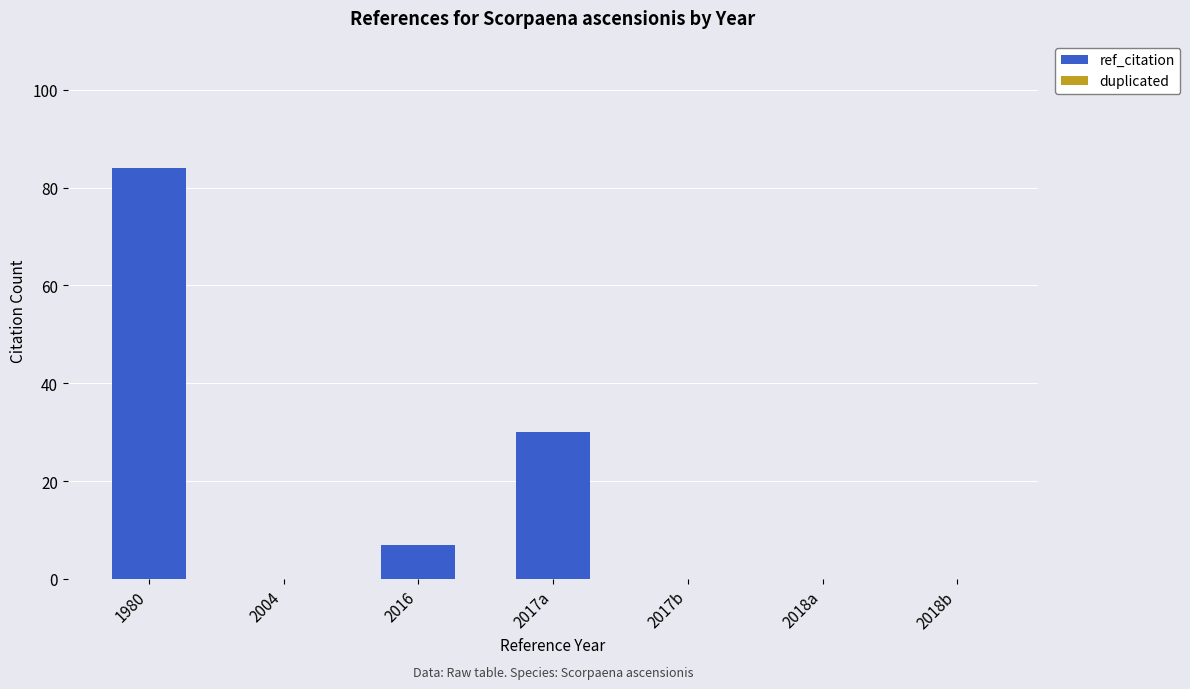

What is the change in value from 2016 to 2018b?

-7